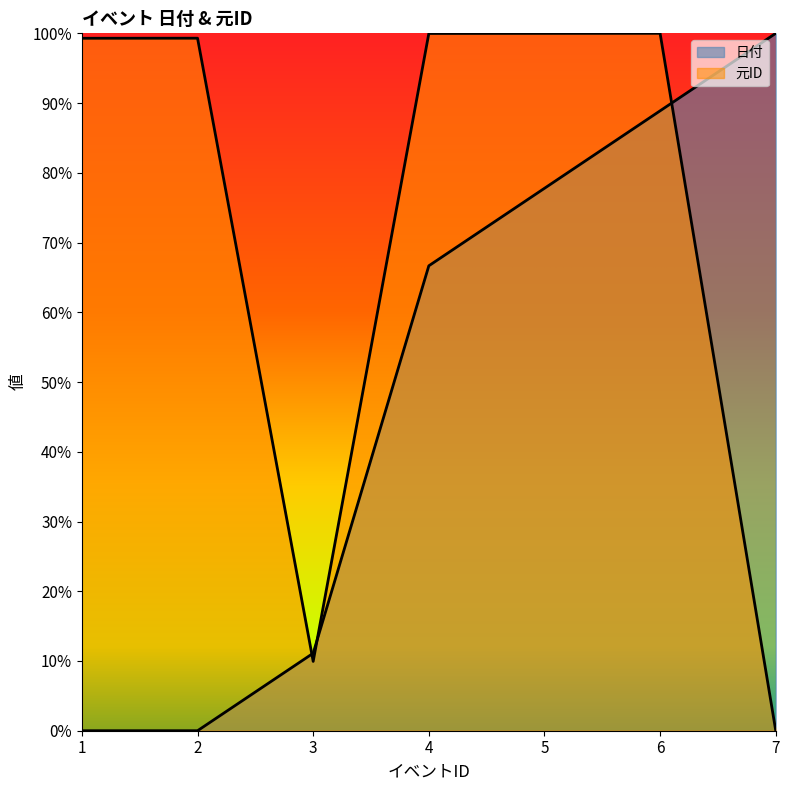

Is the value of 日付 at 2 greater than the value of 元ID at 2?

No